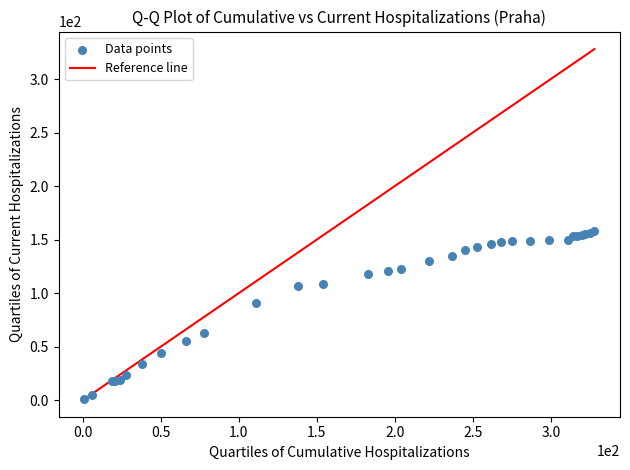

What Y value in the scatter plot is closest to 79?

91